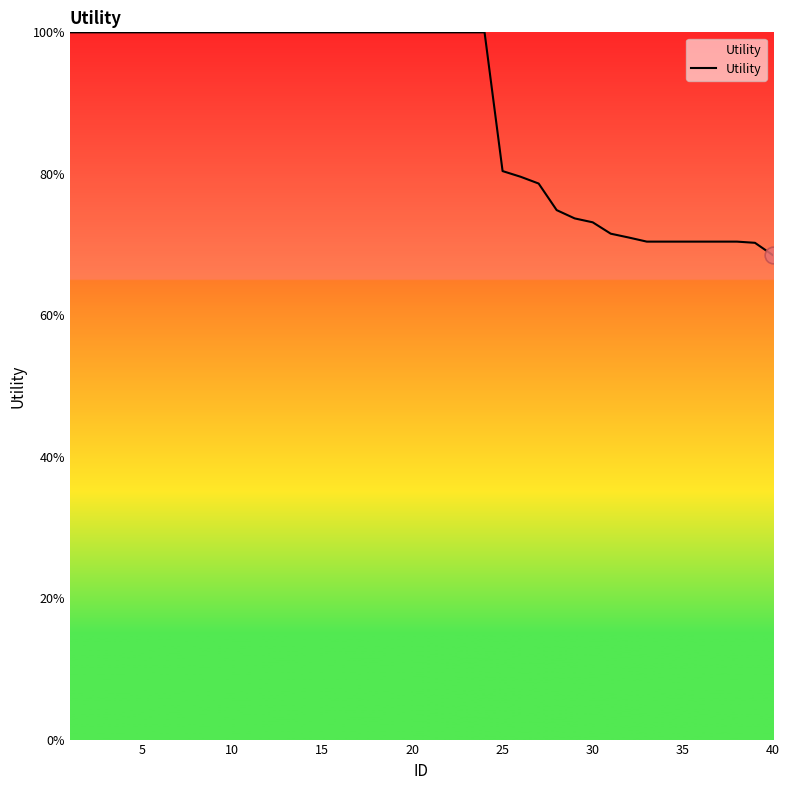

Does the chart display data point markers on the line(s)?

No